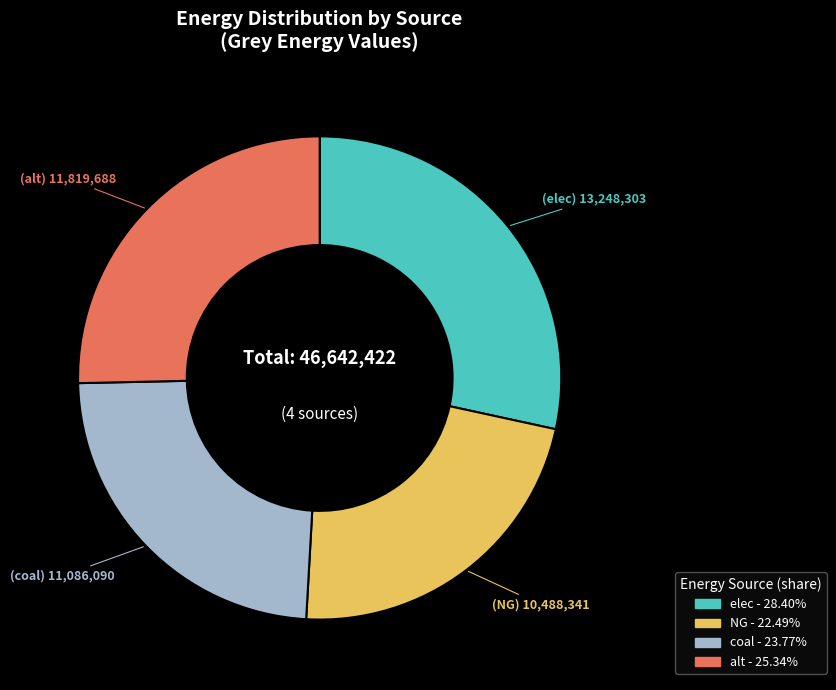

Combined, do alt - 25.34% and NG - 22.49% account for over 50%?

No